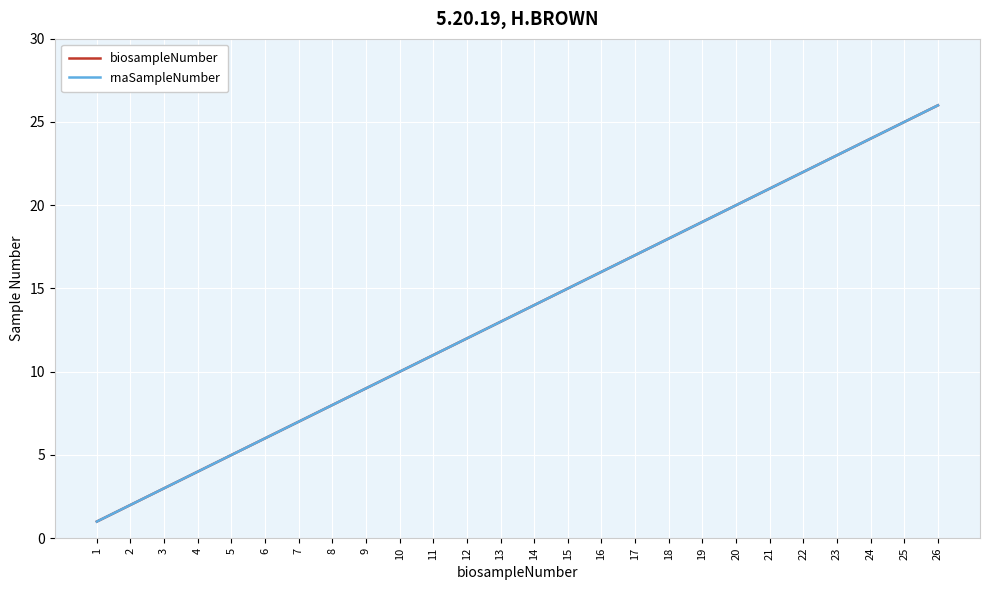

Does the chart display data point markers on the line(s)?

No